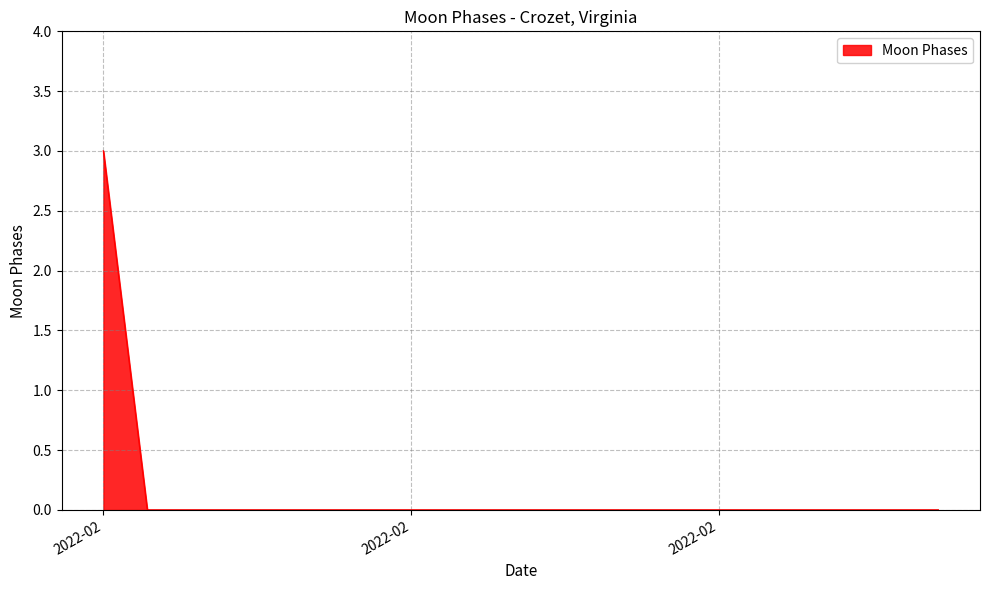

Reading left to right, what are all the values shown in this chart?

3	0	0	0	0	0	0	0	0	0	0	0	0	0	0	0	0	0	0	0